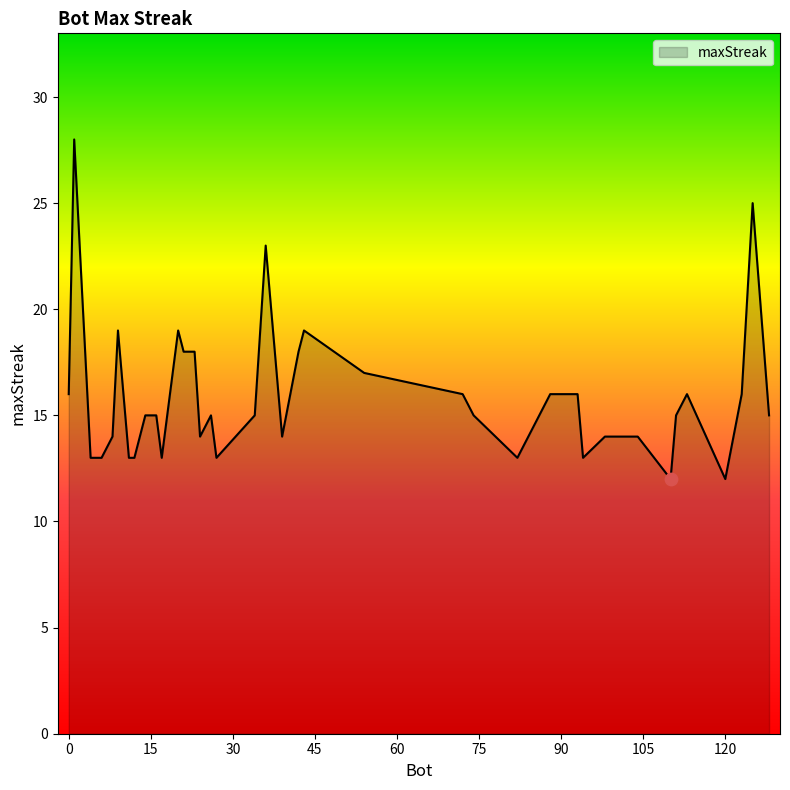

What is the difference between the maximum and minimum values?

16